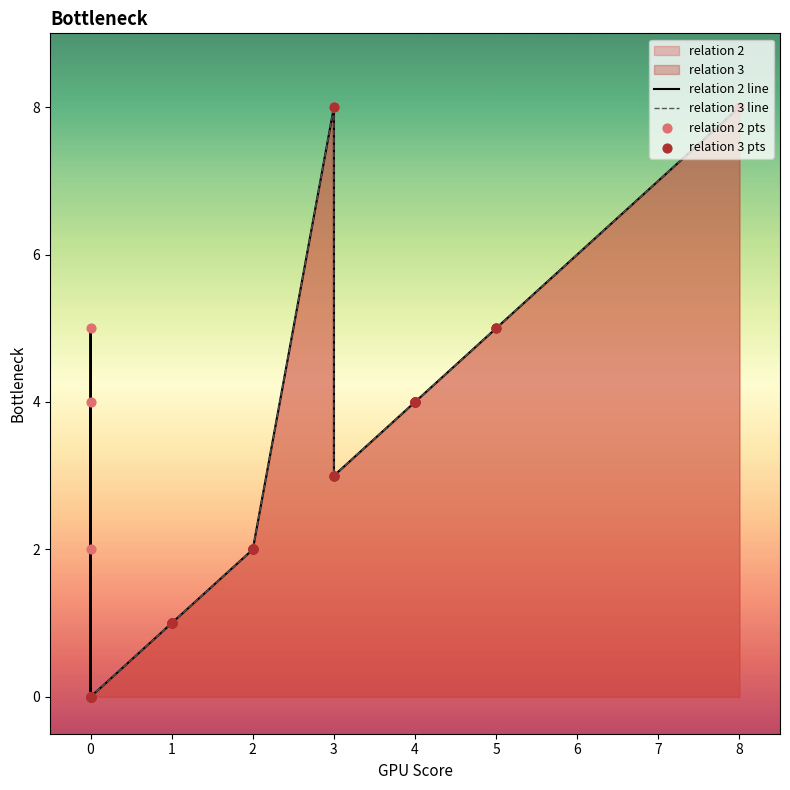

Which series has the largest total across all categories?

relation 2 line